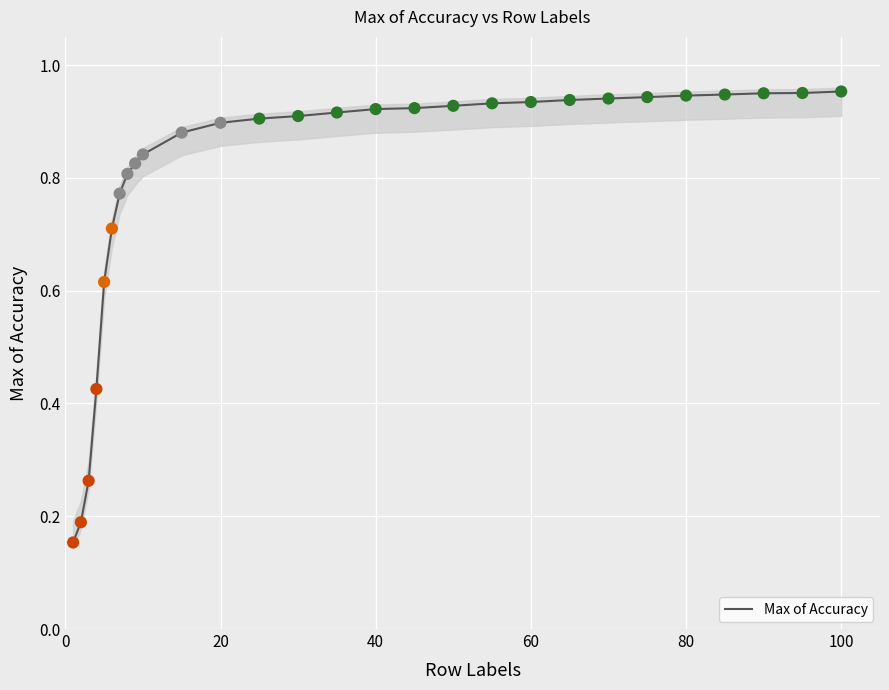

True or false: Max of Accuracy has a value of 1.6 at 40.

False